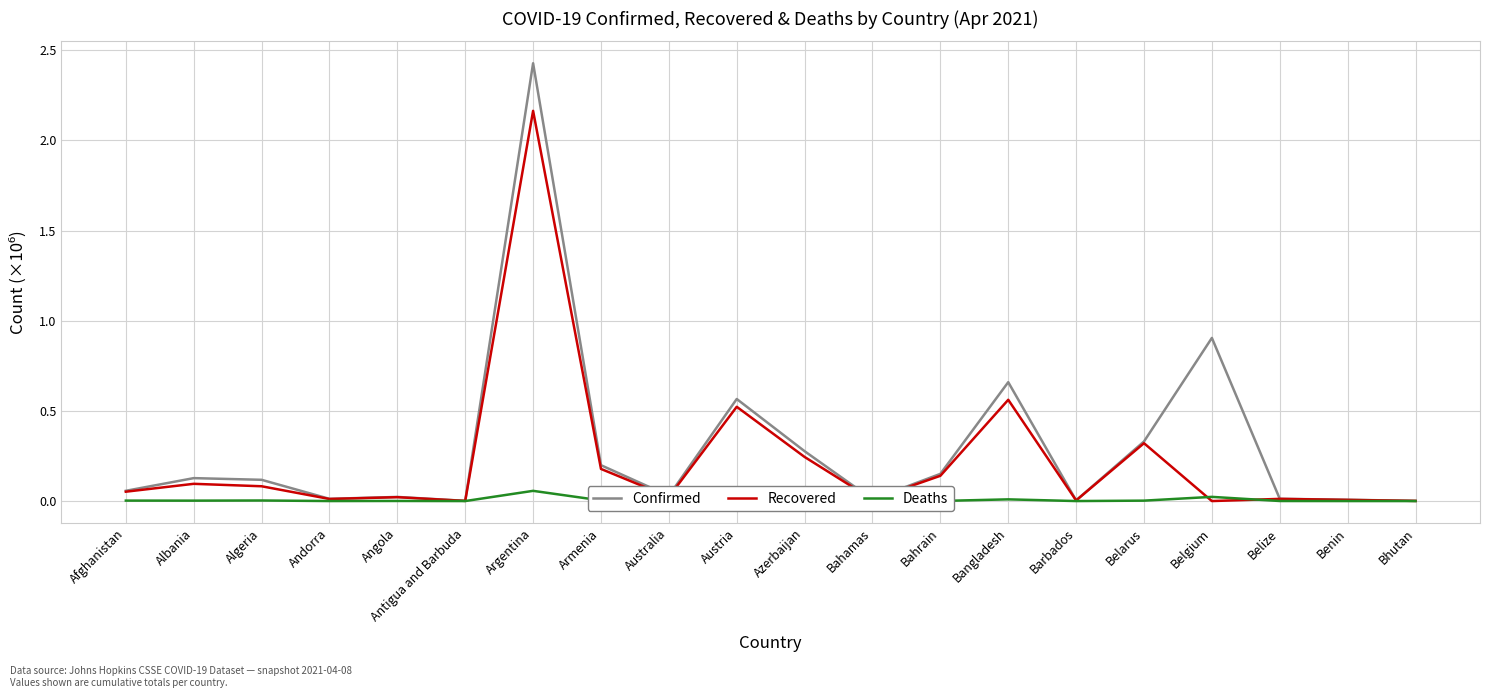

Which category has the highest value across all series?

Argentina